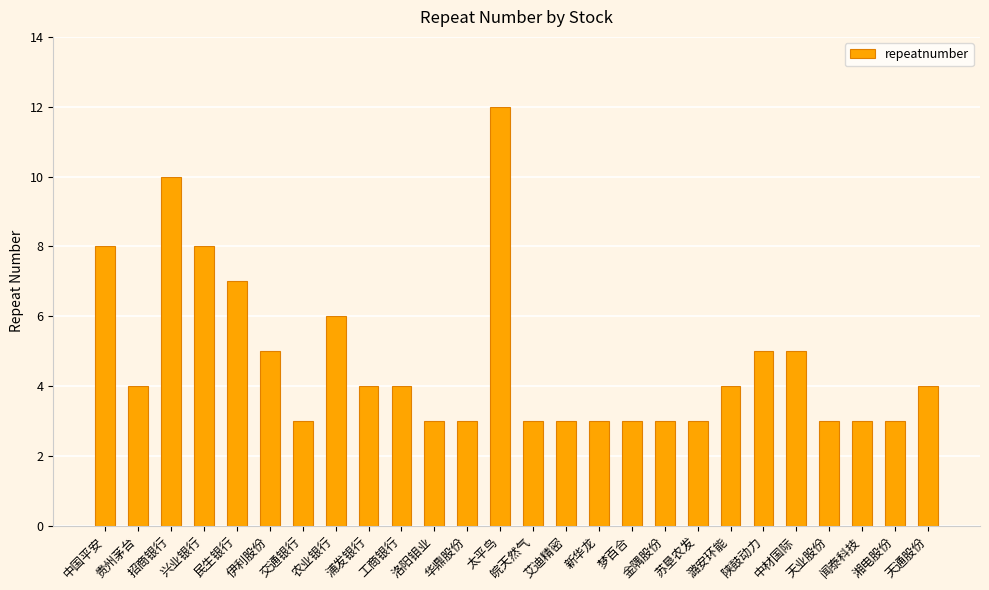

True or false: the data shows 2 at 天业股份.

False